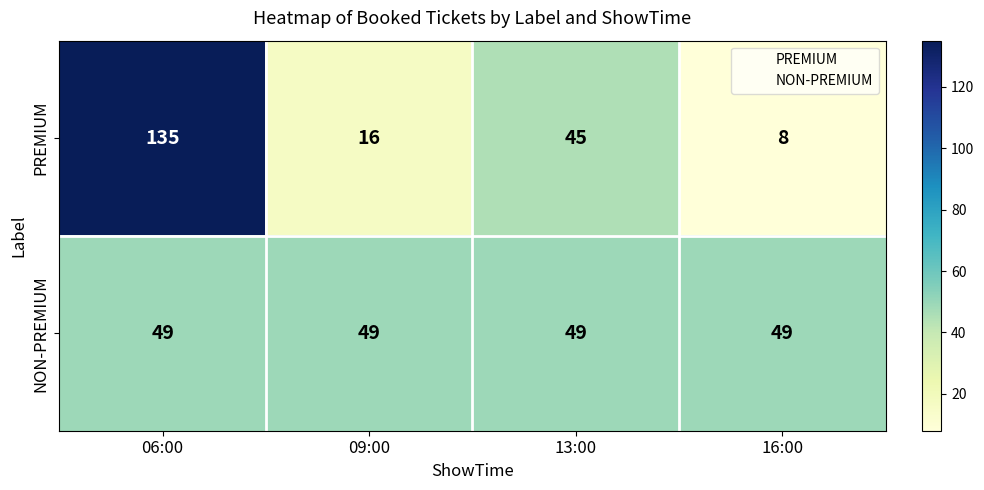

Which series has the largest range (max minus min)?

PREMIUM